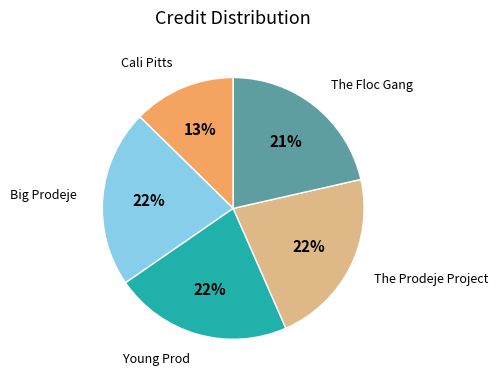

To the nearest percent, what percentage of the pie is Young Prod?

22%